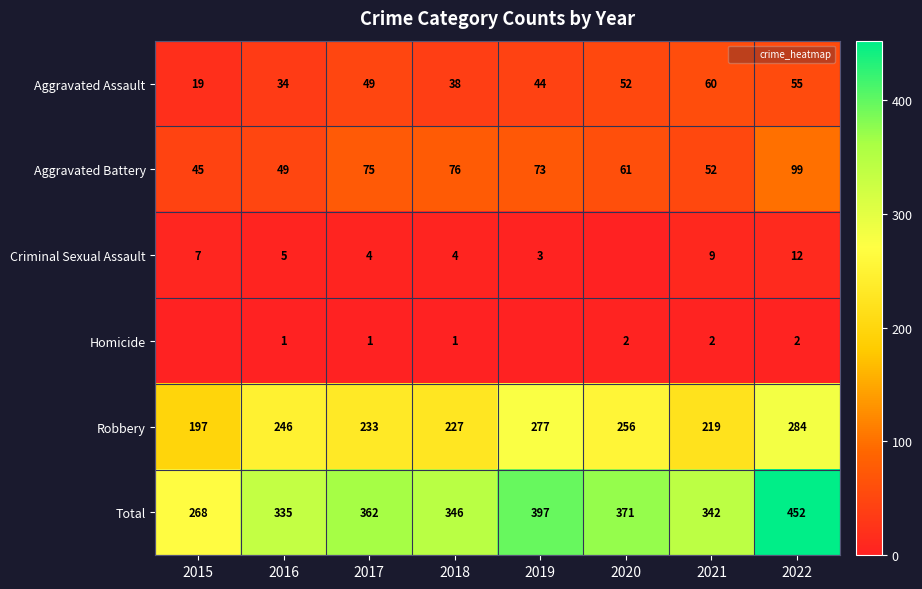

What is the average value of the Robbery series?

242